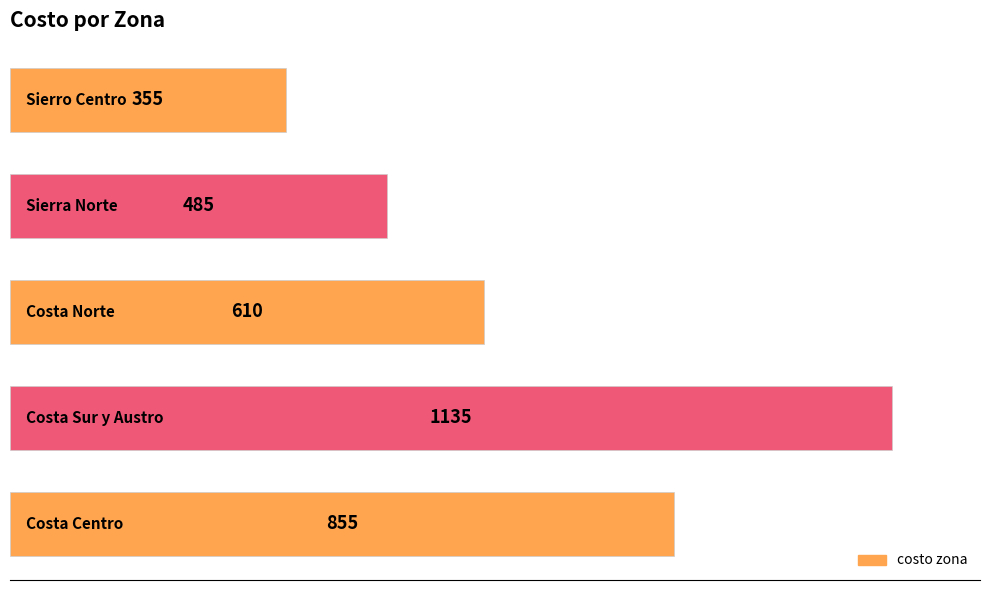

Count the values in the range 485 to 855.

3